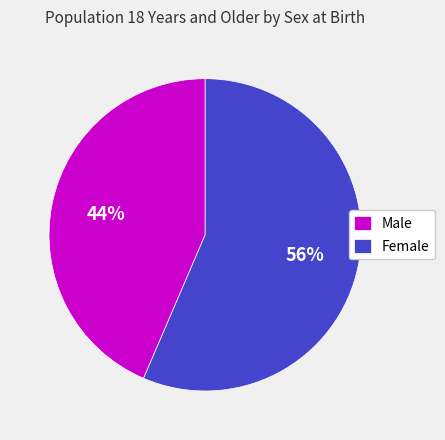

Which has a higher value, Male or Female?

Female